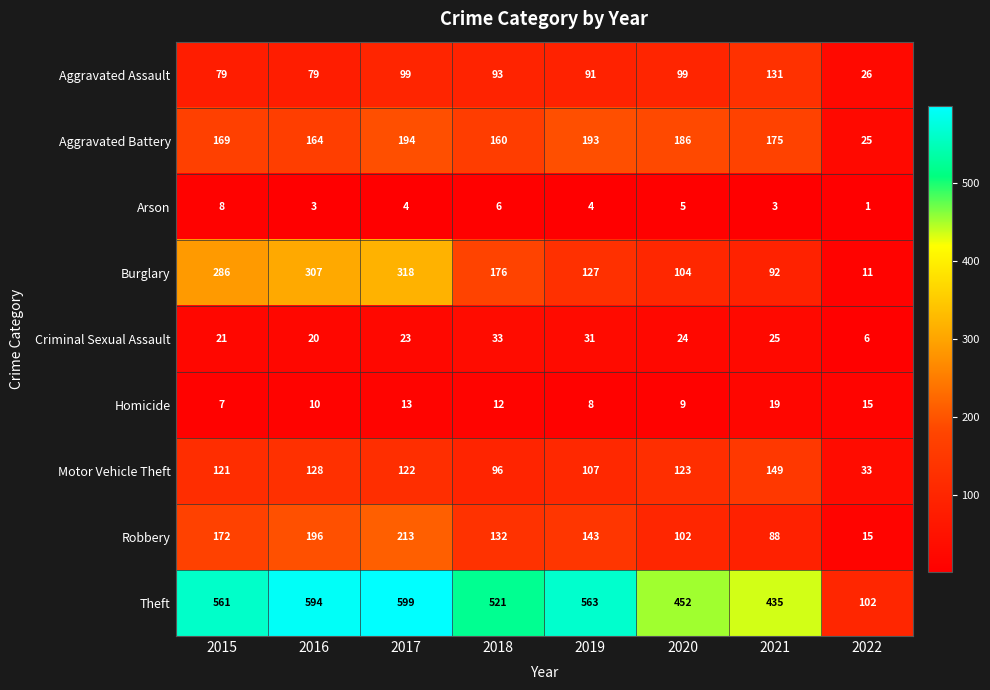

True or false: Motor Vehicle Theft has a value of 121 at 2015.

True